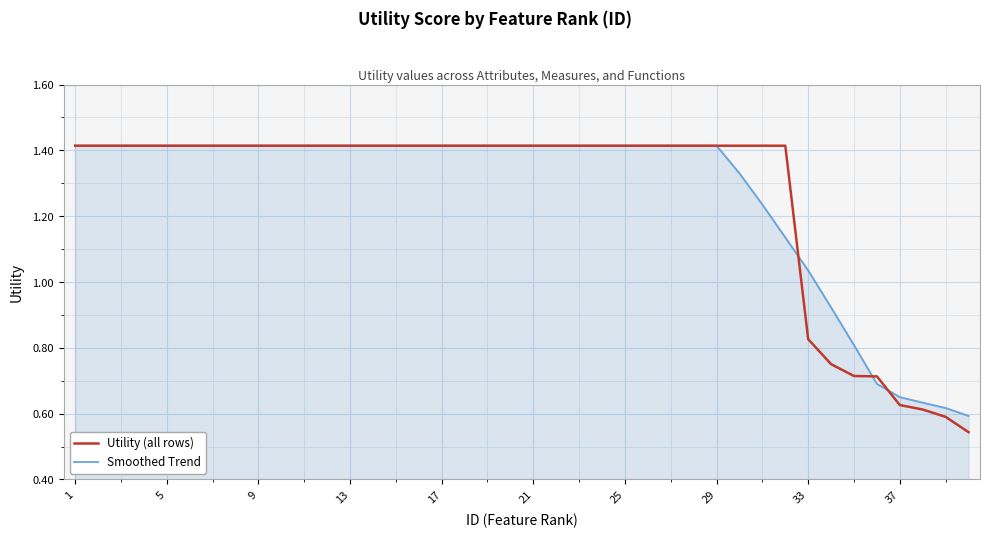

Which series has the widest spread of values?

Utility (all rows)